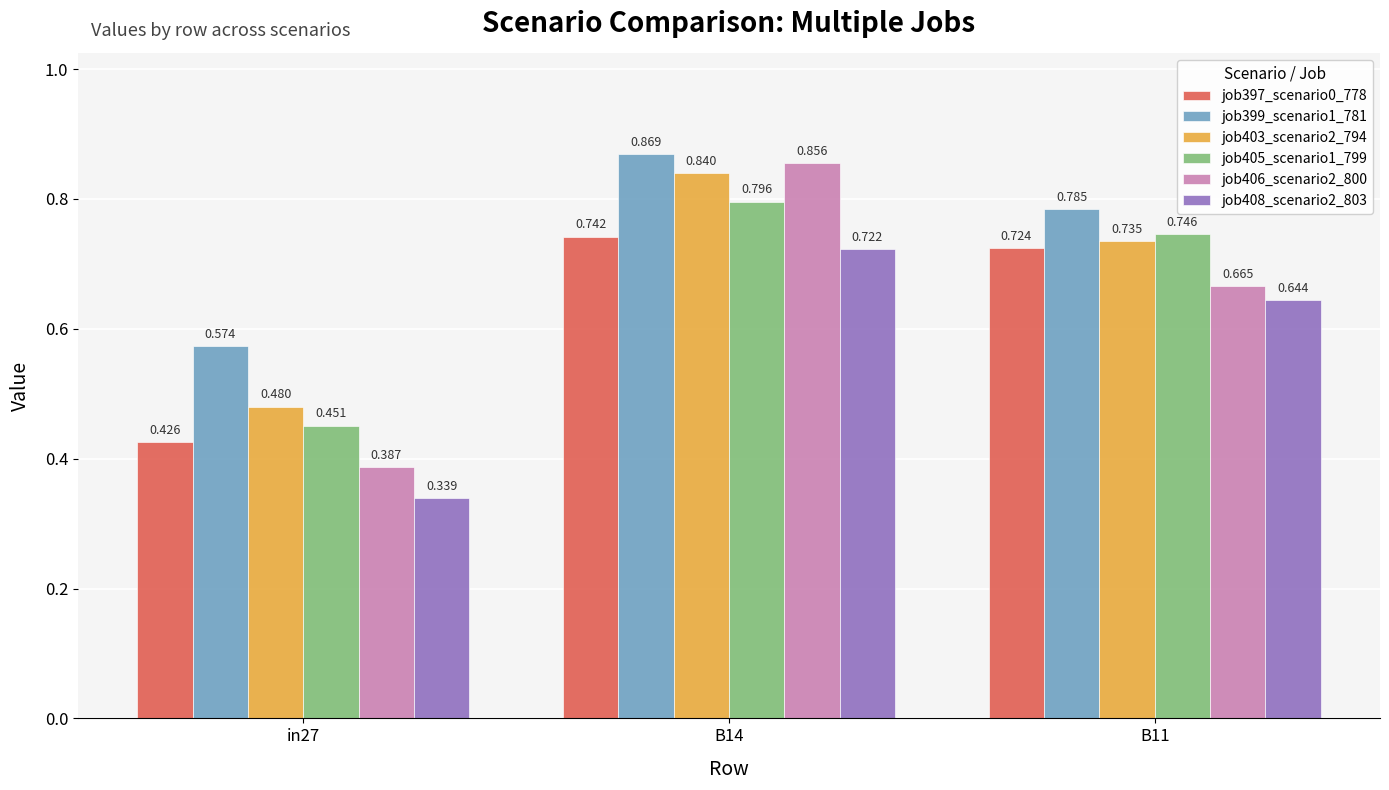

At B11, list the series in order from smallest to largest.

job408_scenario2_803, job406_scenario2_800, job397_scenario0_778, job403_scenario2_794, job405_scenario1_799, job399_scenario1_781